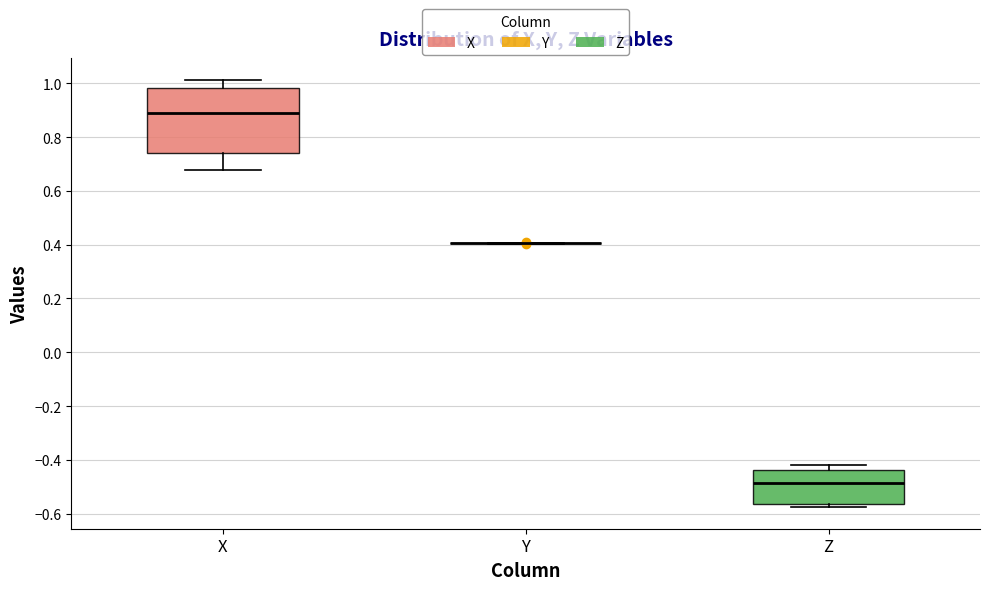

Reading left to right, transcribe this box plot: for each box, give where its median line is, the range the box spans, and where its two whiskers end, as read against the y-axis. The values are not printed on the chart, so give them approximately, as read against the axis.

X: median 0.90, box 0.74 to 0.98, whiskers 0.68 to 1.02
Y: box collapsed to a line at 0.40, whiskers 0.40 to 0.40
Z: median -0.48, box -0.56 to -0.44, whiskers -0.58 to -0.42